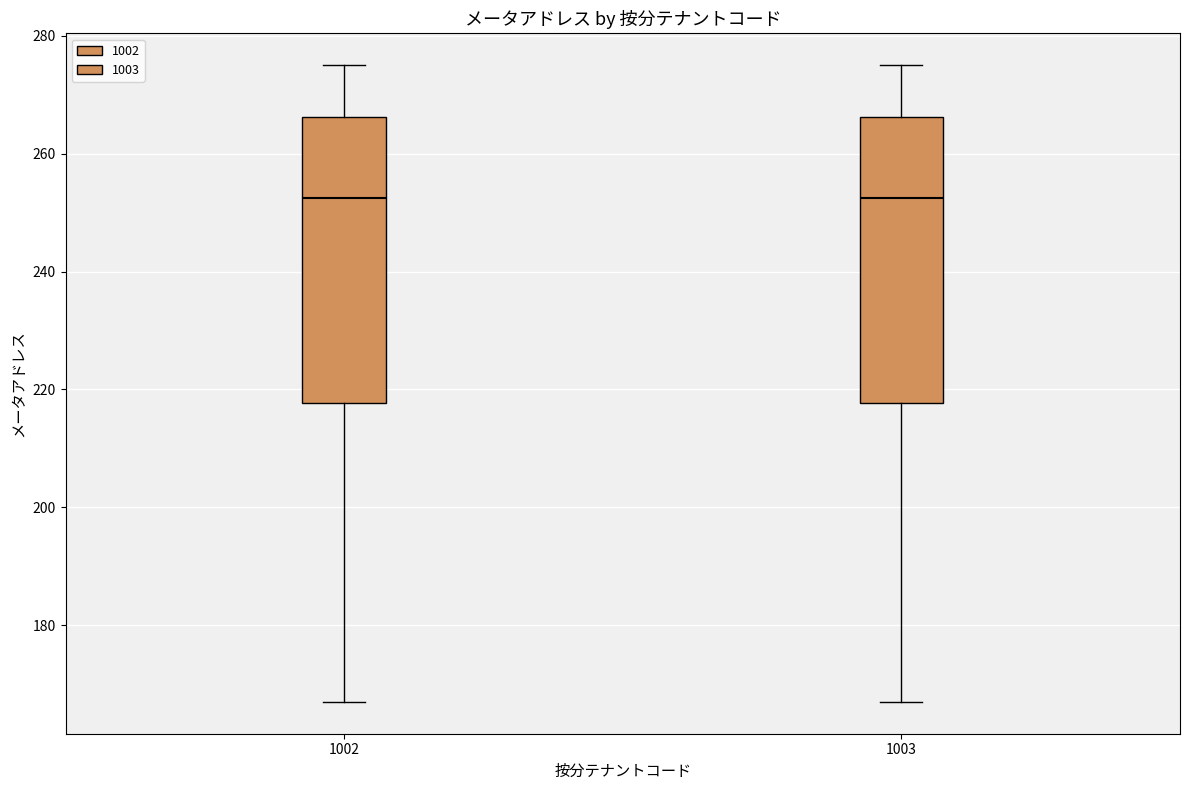

Reading left to right, transcribe this box plot: for each box, give where its median line is, the range the box spans, and where its two whiskers end, as read against the y-axis. The values are not printed on the chart, so give them approximately, as read against the axis.

1002: median 252, box 218 to 266, whiskers 168 to 276
1003: median 252, box 218 to 266, whiskers 168 to 276